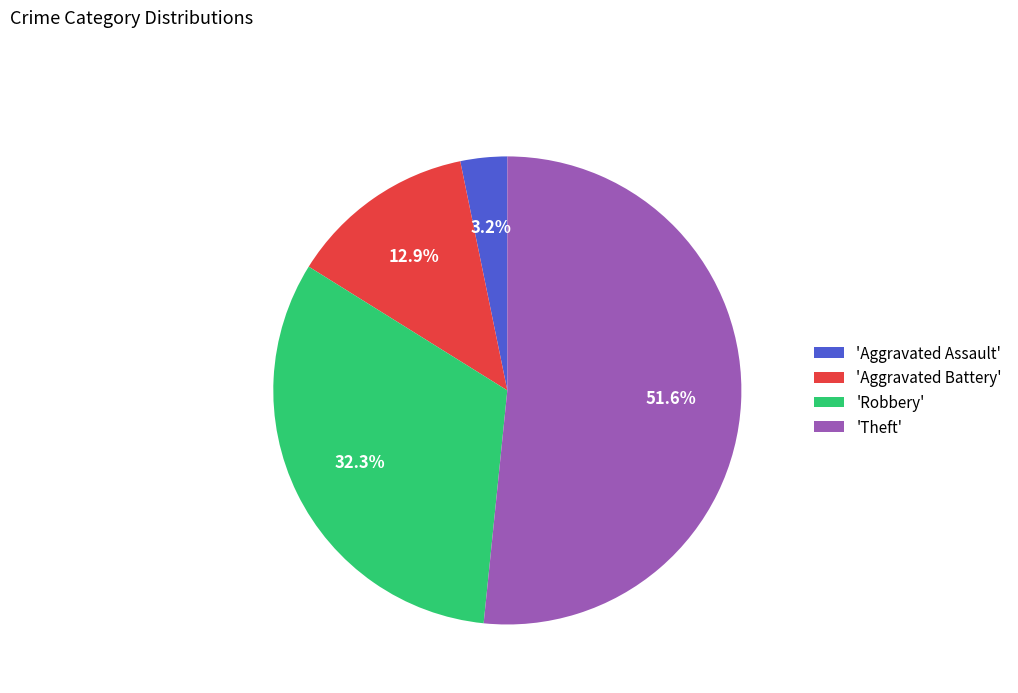

Which slice is the smallest?

'Aggravated Assault'